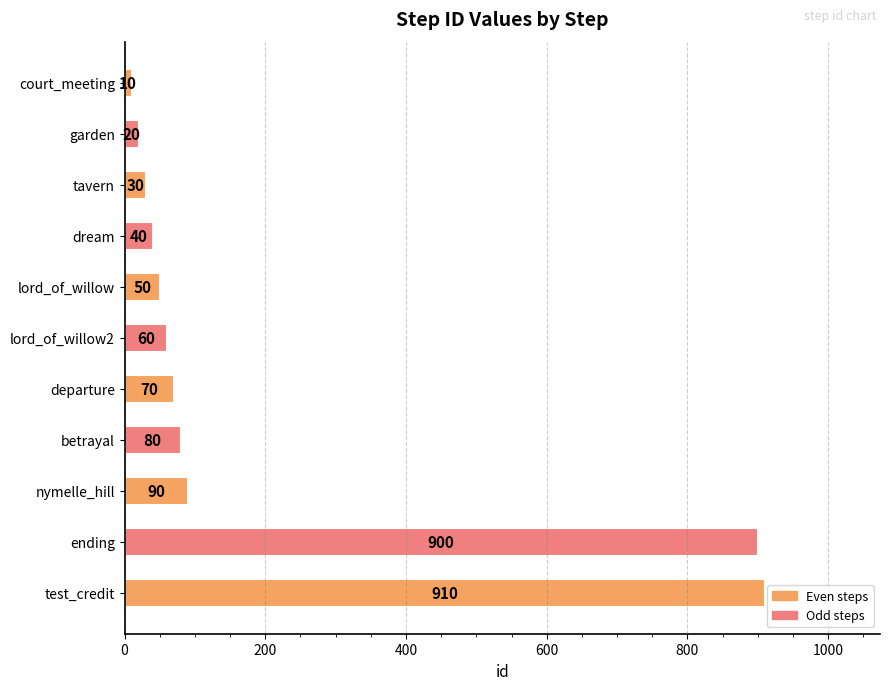

What is the difference between the maximum and minimum values?

900